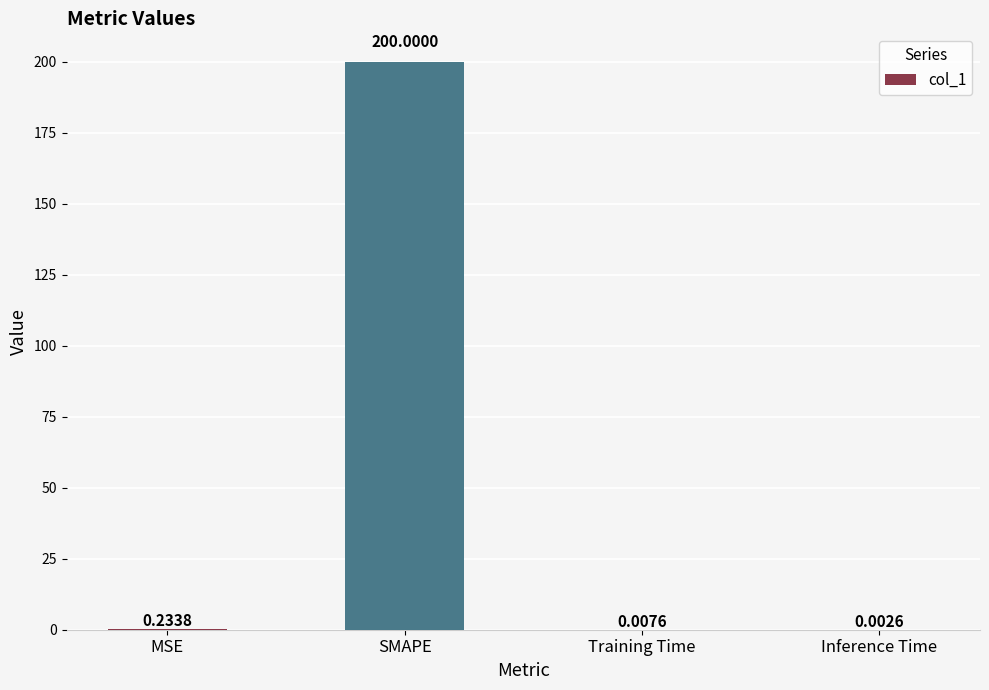

What is the change in value from SMAPE to Training Time?

-200.0